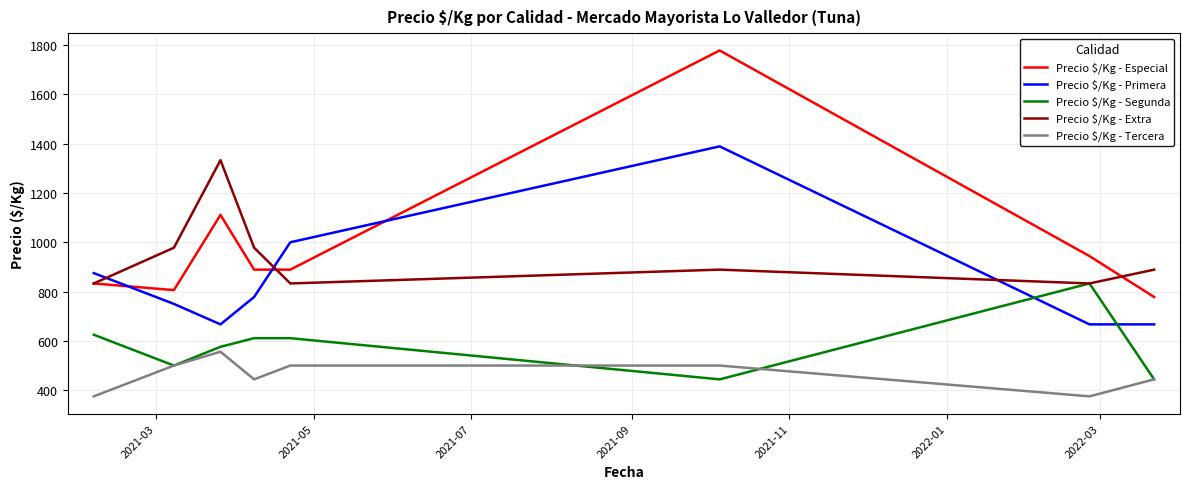

What is the maximum value for Precio $/Kg - Especial?

1778